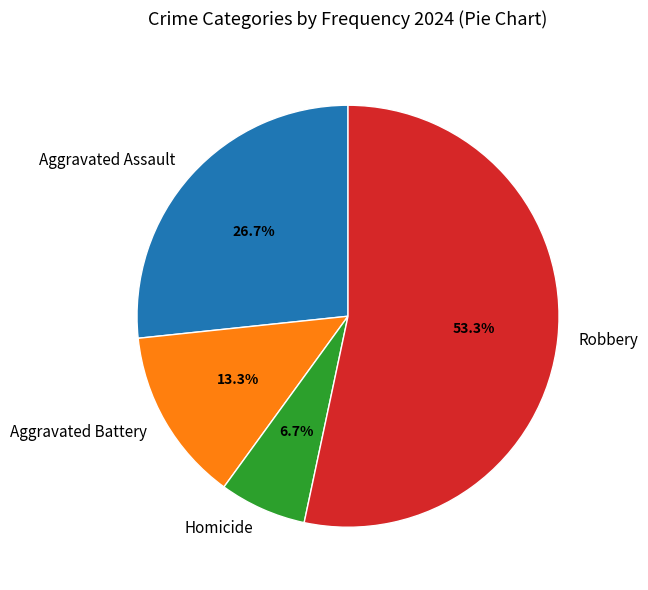

Is it true that Homicide is 7% of the pie?

True